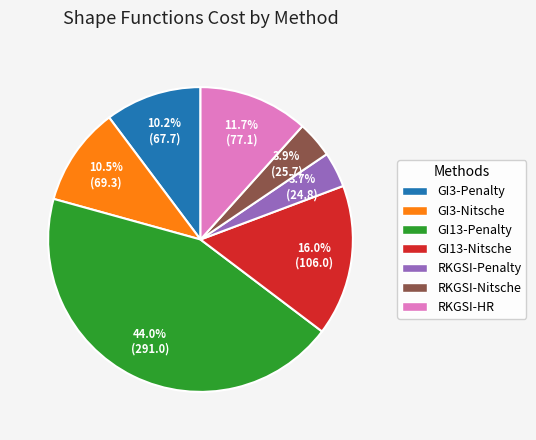

How many segments does this pie chart have?

7